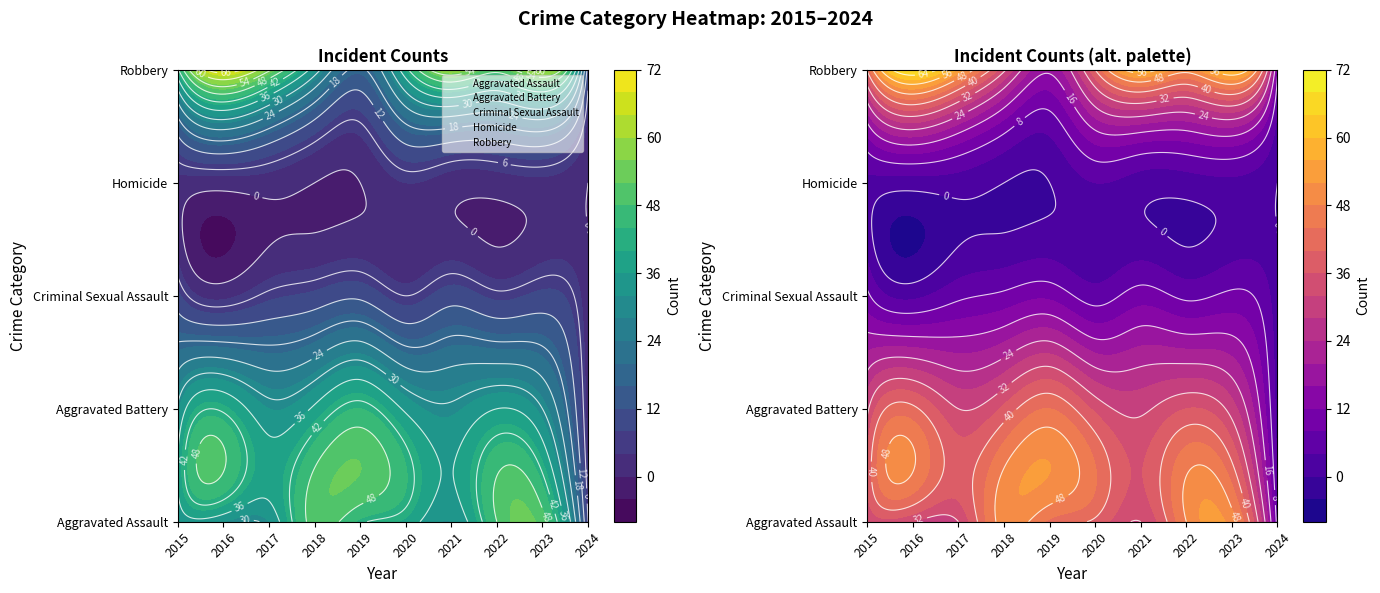

Which series has the widest spread of values?

Robbery